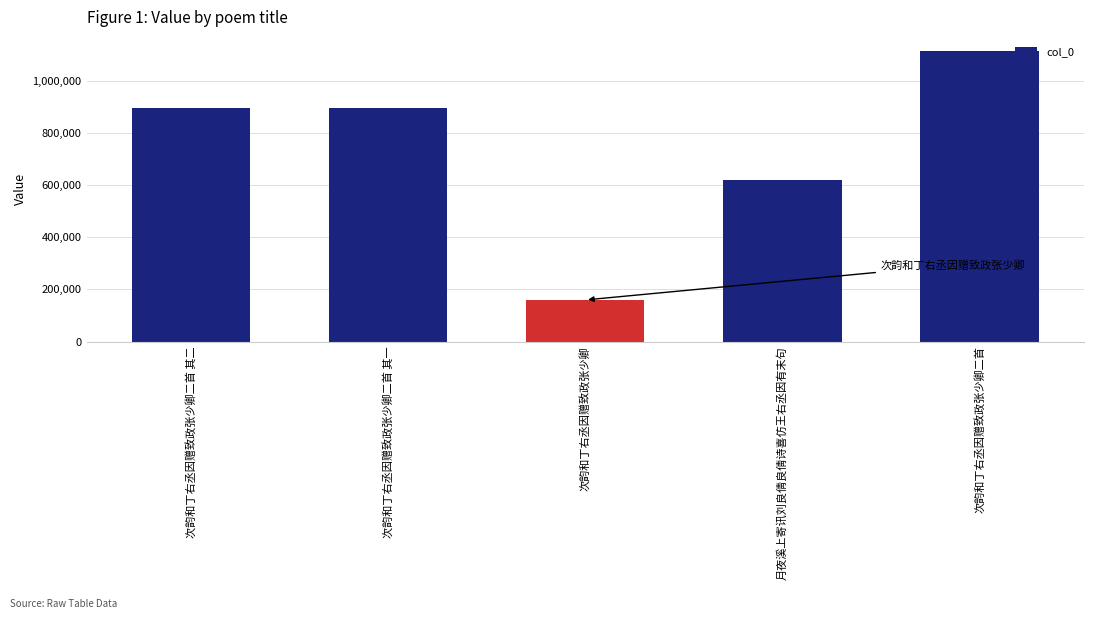

What is the maximum value shown in the chart?

1112318